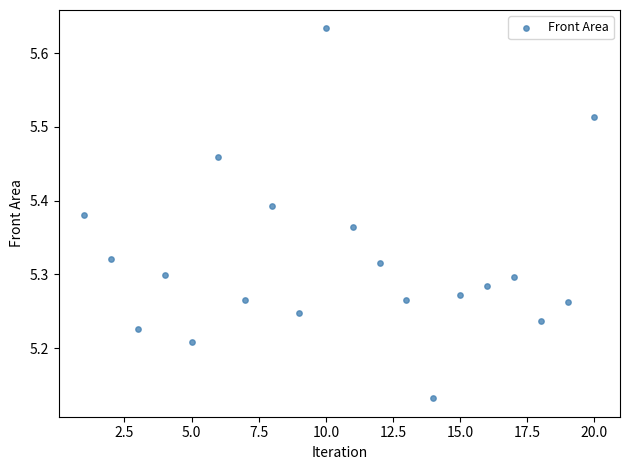

What is the range of Y values (max minus min)?

0.5